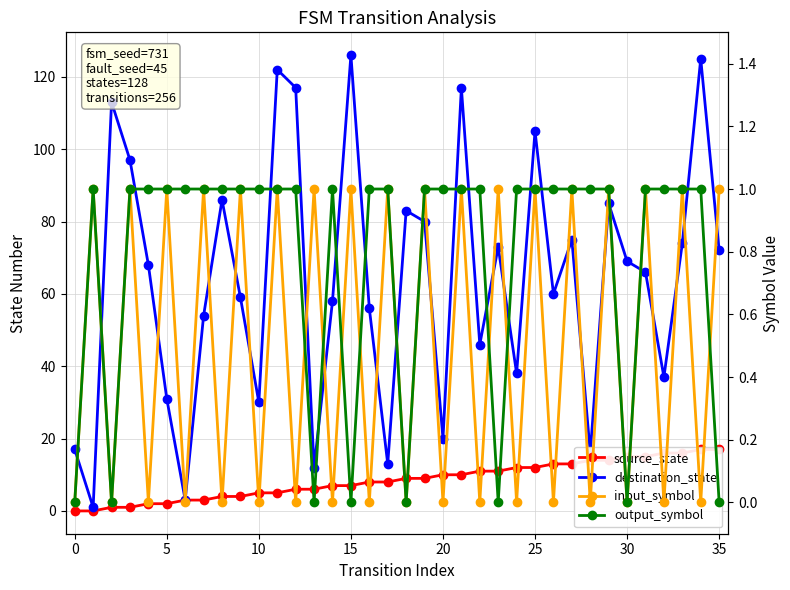

How many intersections are there between source_state and output_symbol?

1